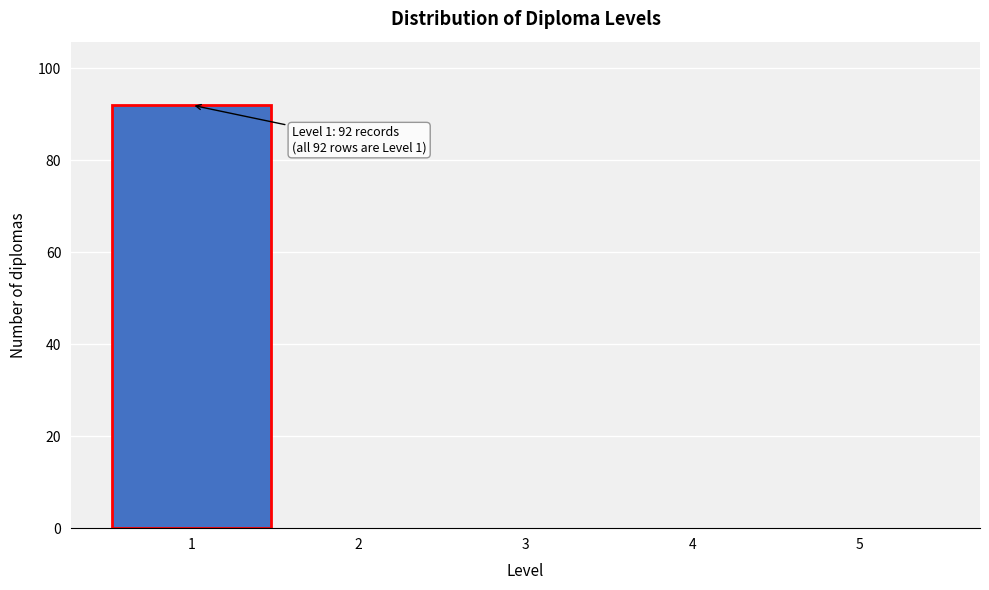

Which range on the x-axis has the tallest bar?

0.5 to 1.5